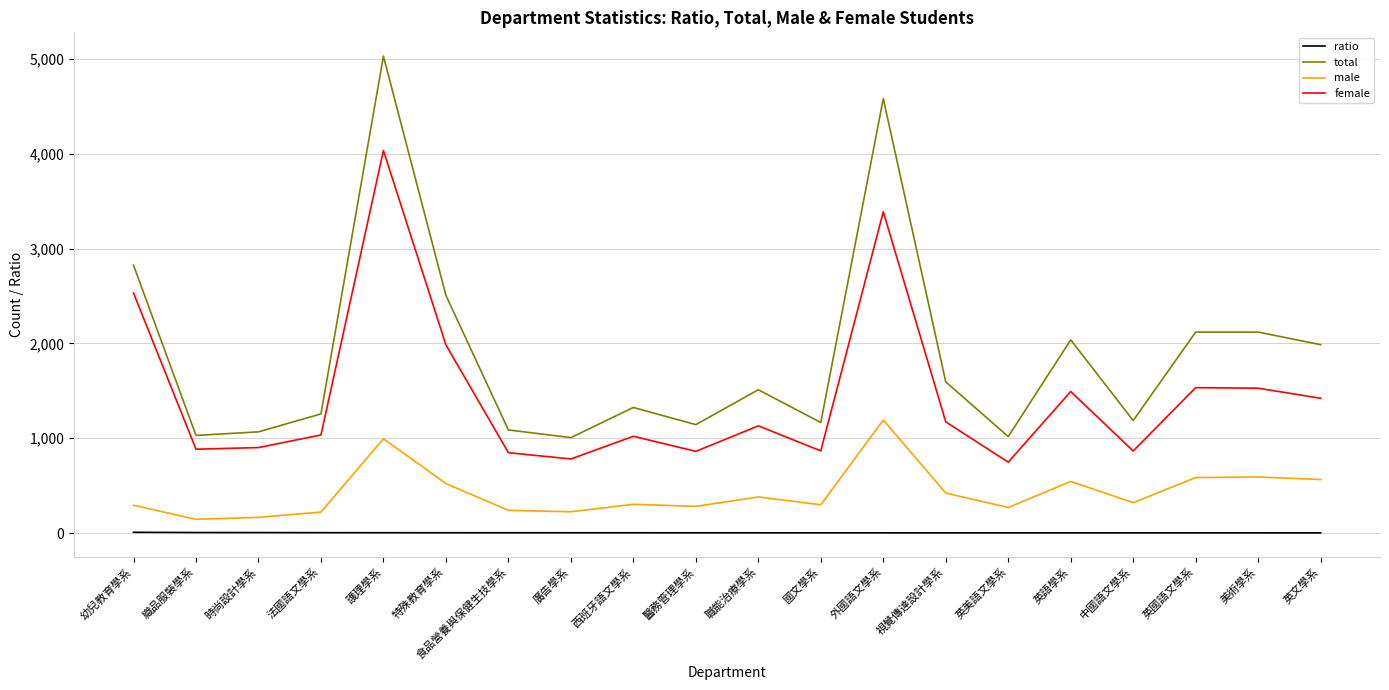

Which series has the largest total across all categories?

total